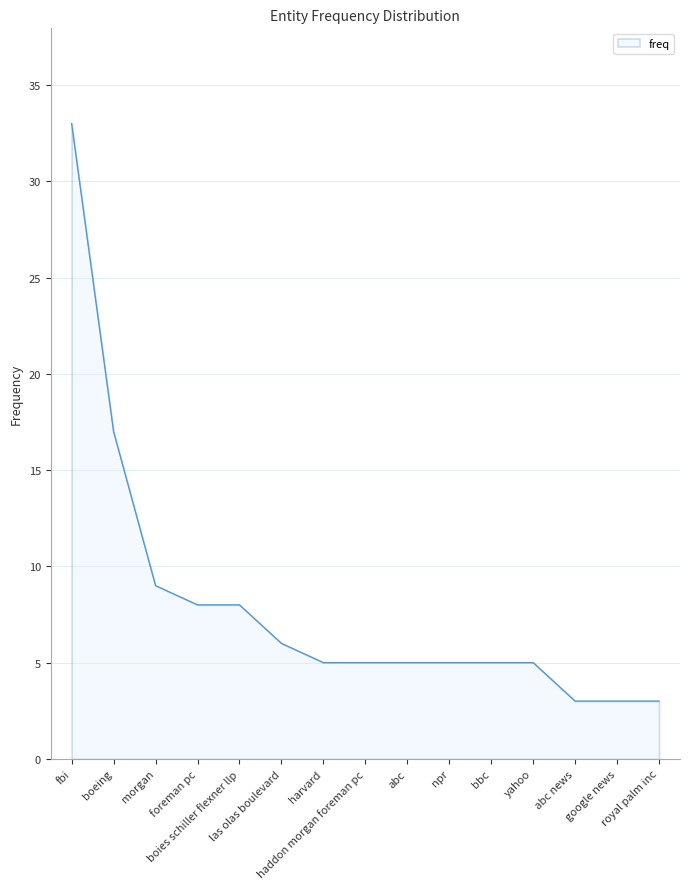

Reading left to right, transcribe all the data shown in this chart.

33	17	9	8	8	6	5	5	5	5	5	5	3	3	3